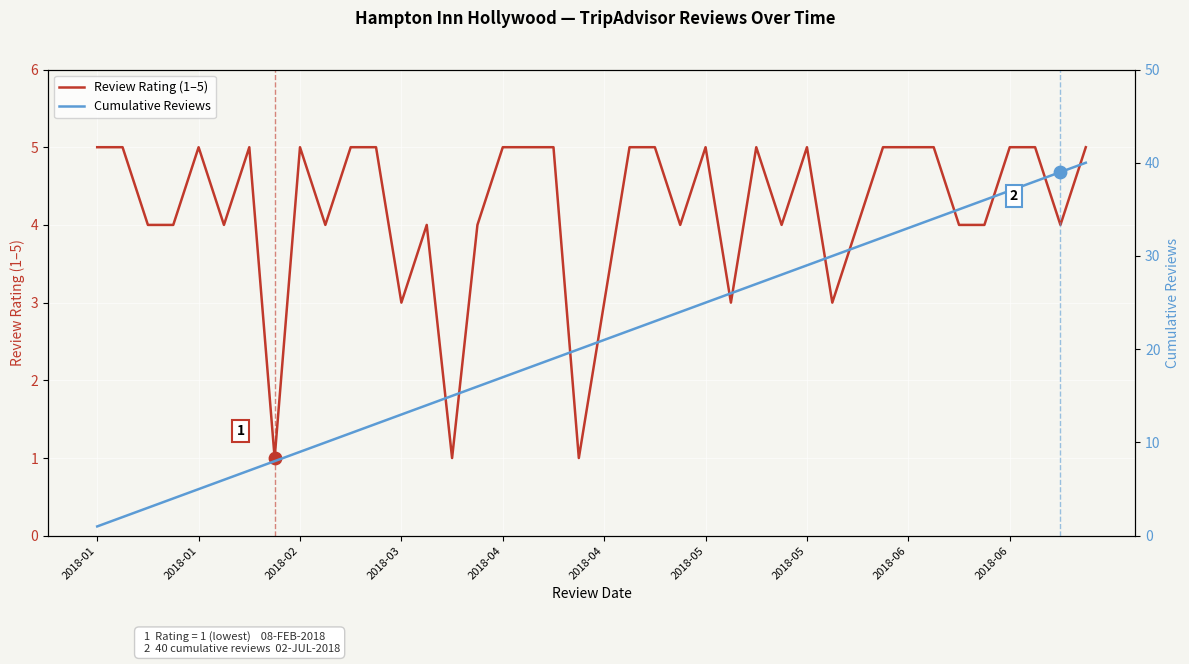

Is the value of Review Rating (1–5) at 2018-02 greater than the value of Cumulative Reviews at 32?

No